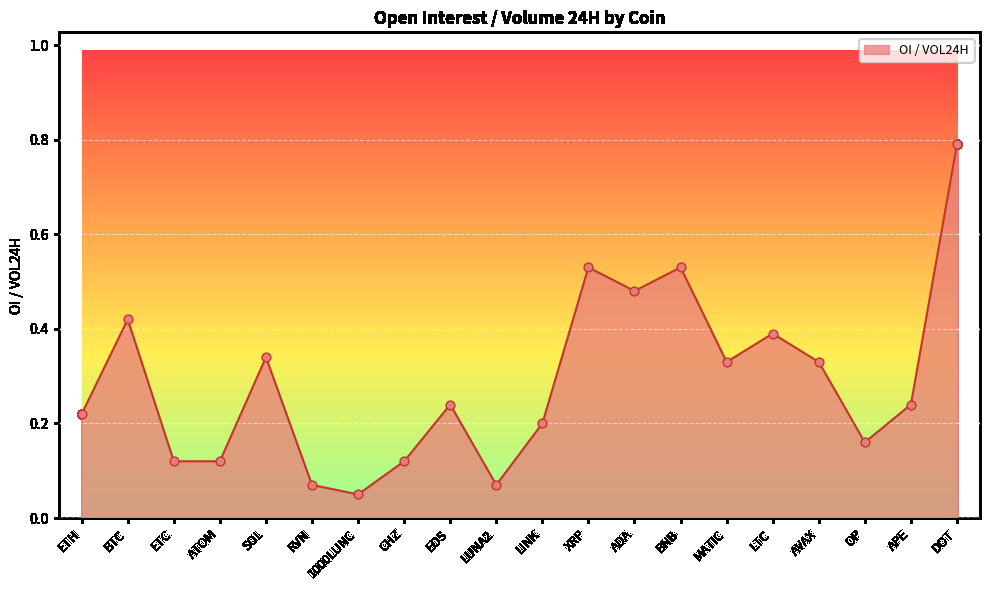

Between ETH and DOT, which is larger?

DOT